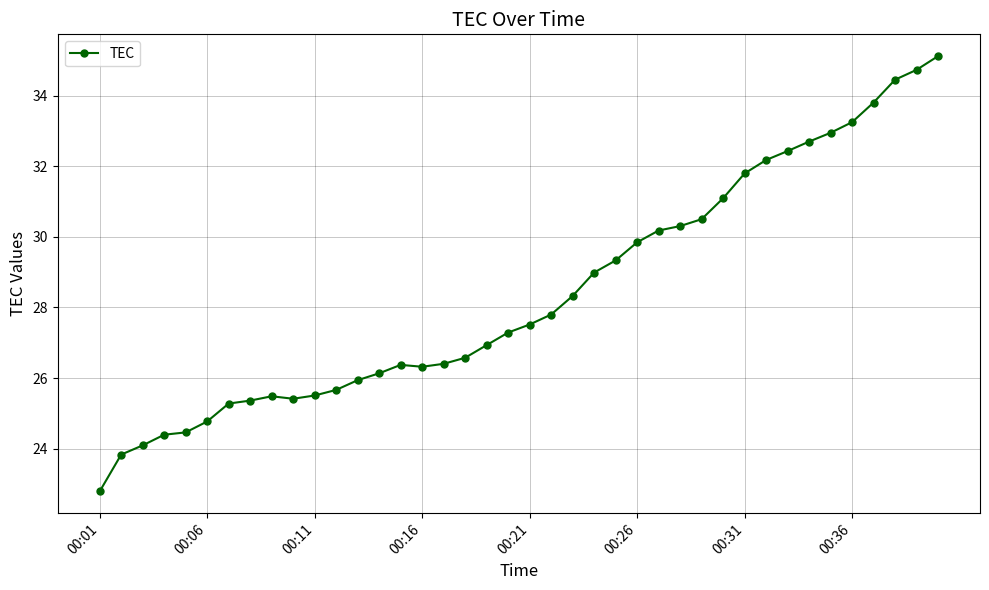

How many lines are shown in the chart?

1